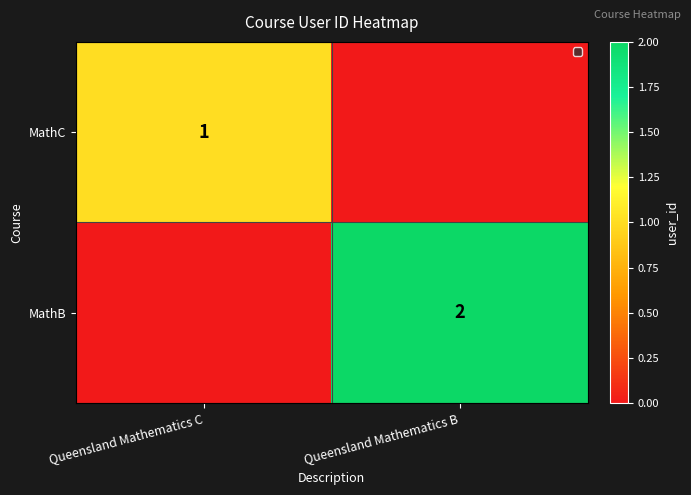

Is it true that MathC equals 1 at Queensland Mathematics C?

True